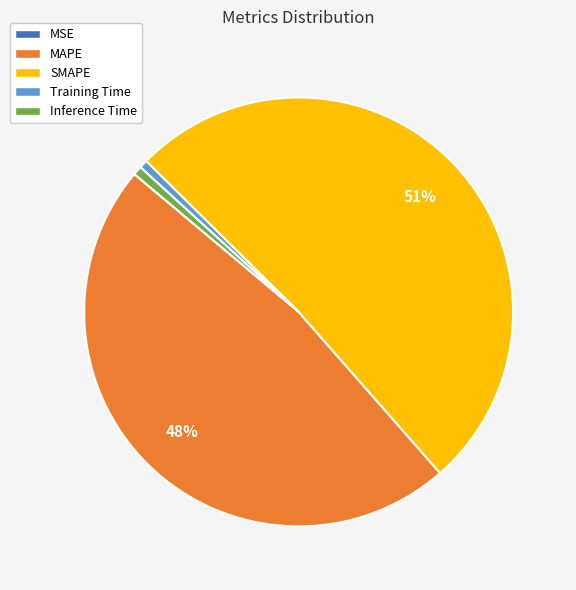

Which category has the biggest portion of the pie?

SMAPE